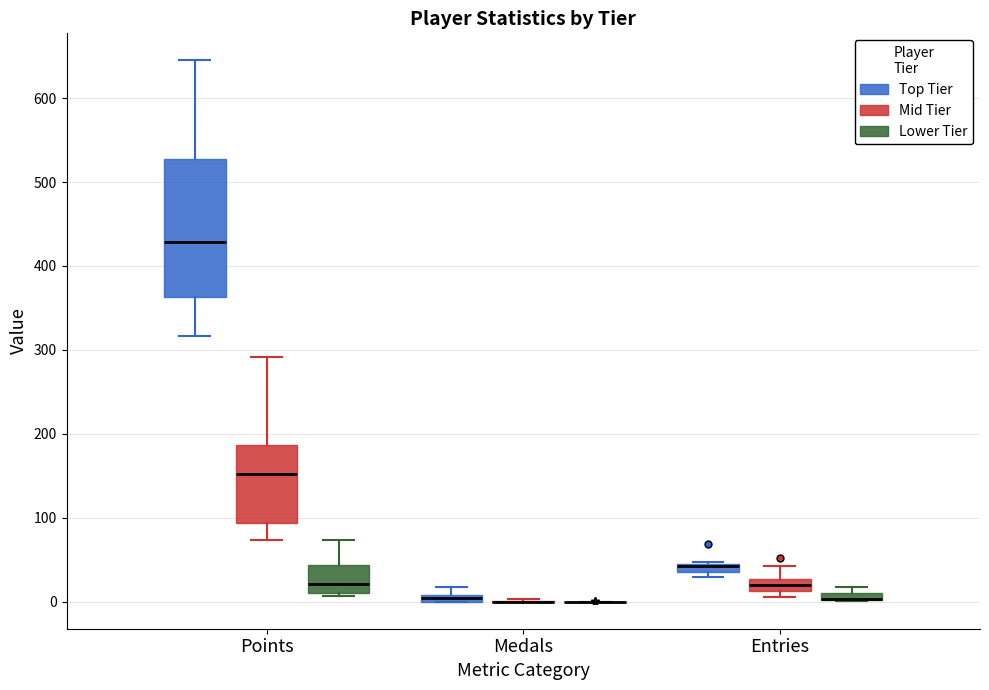

Which box is the tallest, from its lower edge to its upper edge?

Points (Top Tier)